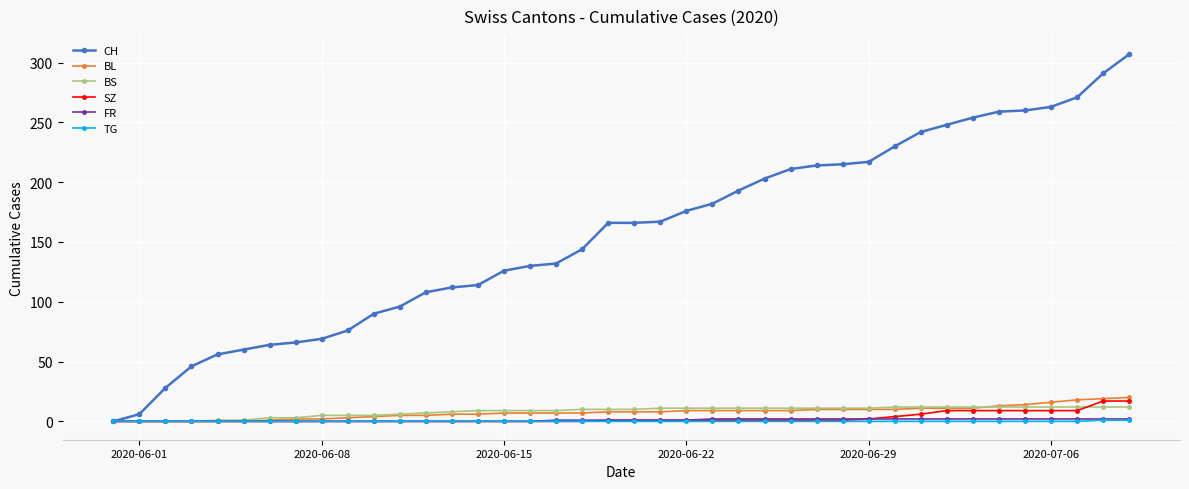

Which series has the largest total across all categories?

CH